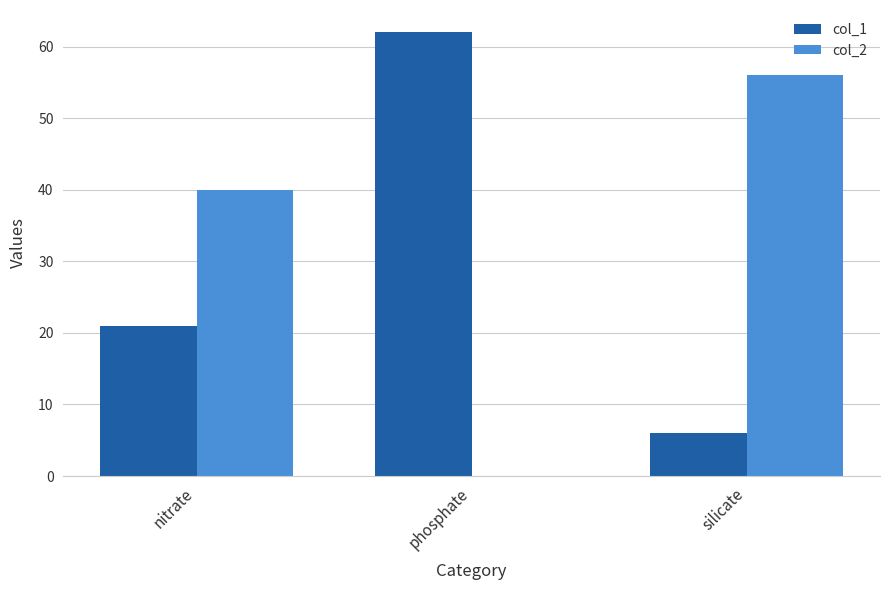

What is the approximate value of col_2 at silicate, to the nearest 10?

60